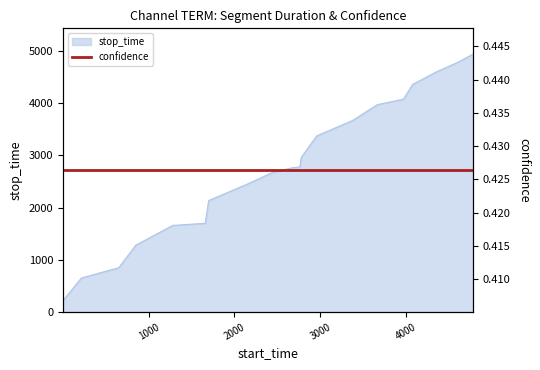

What is the lowest value of the stop_time series?

215